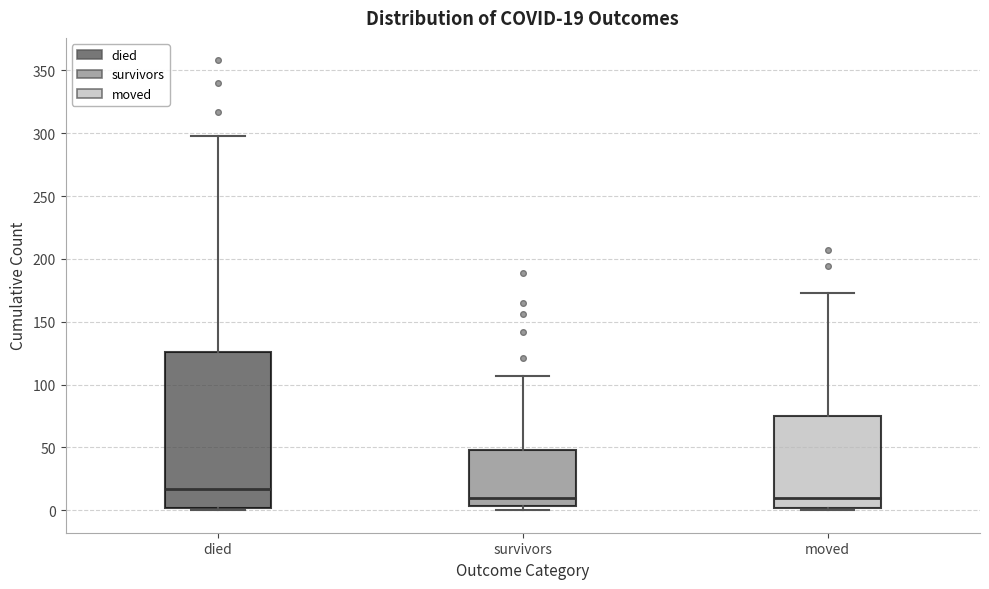

Which box is the tallest, from its lower edge to its upper edge?

died